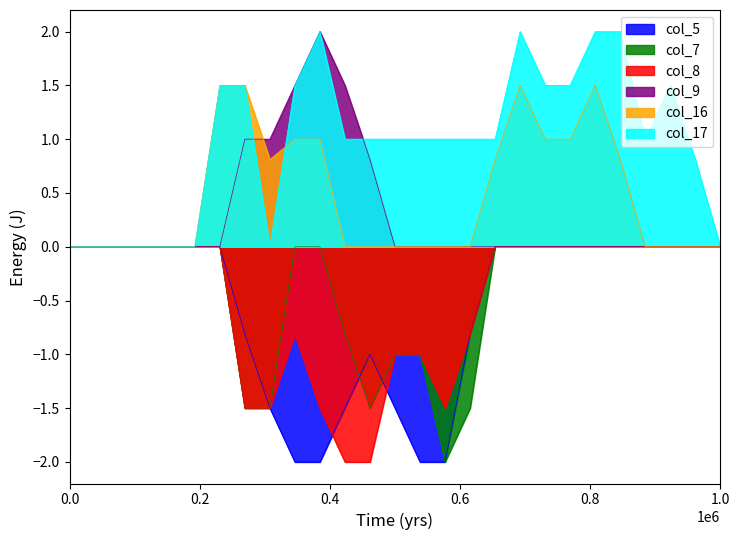

Which series has the largest total across all categories?

col_17